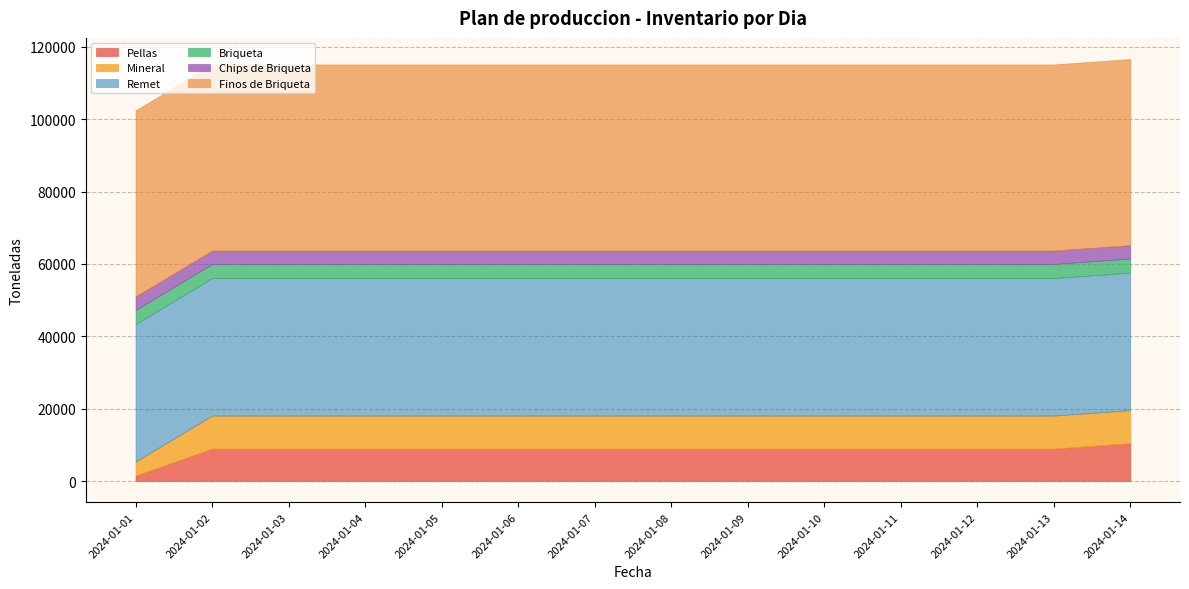

Rank the series by their maximum value, from lowest to highest.

Chips de Briqueta, Briqueta, Mineral, Pellas, Remet, Finos de Briqueta